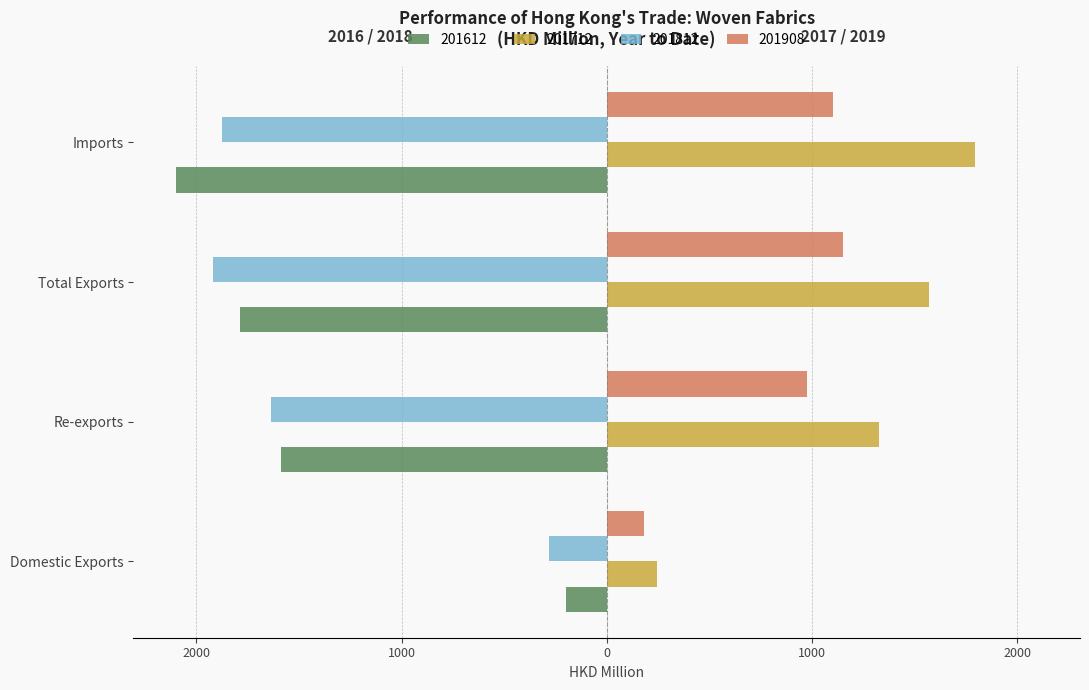

What are all the series names shown in the legend?

201612, 201712, 201812, 201908